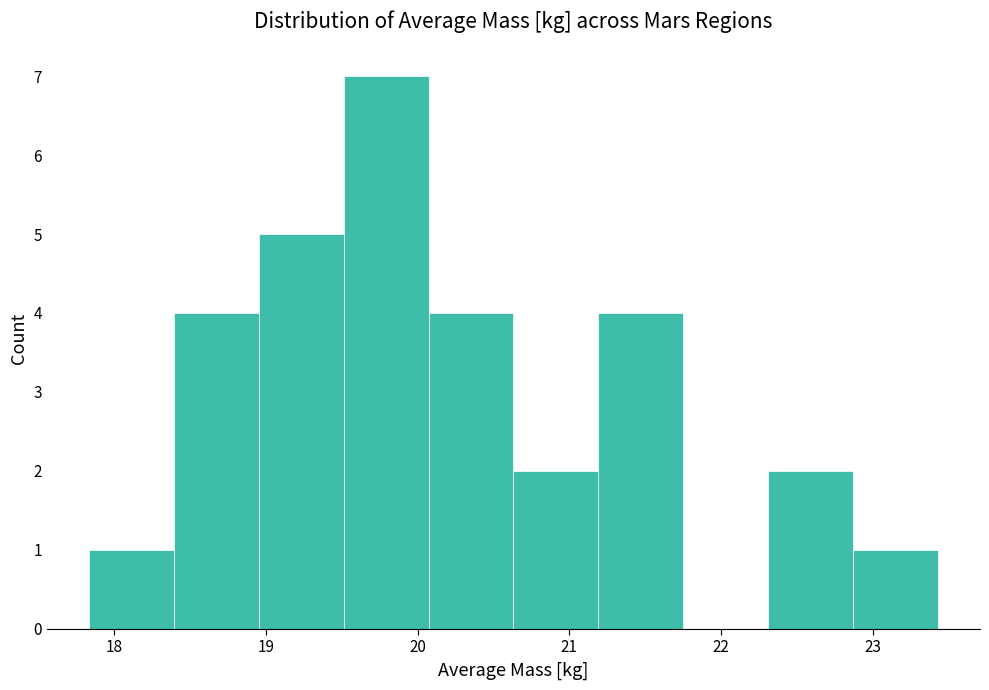

What is the height of the bar covering 17.8 to 18.4 on the x-axis? Neither the bar edges nor the heights are printed on the chart, so give them approximately, as read against the axes.

1